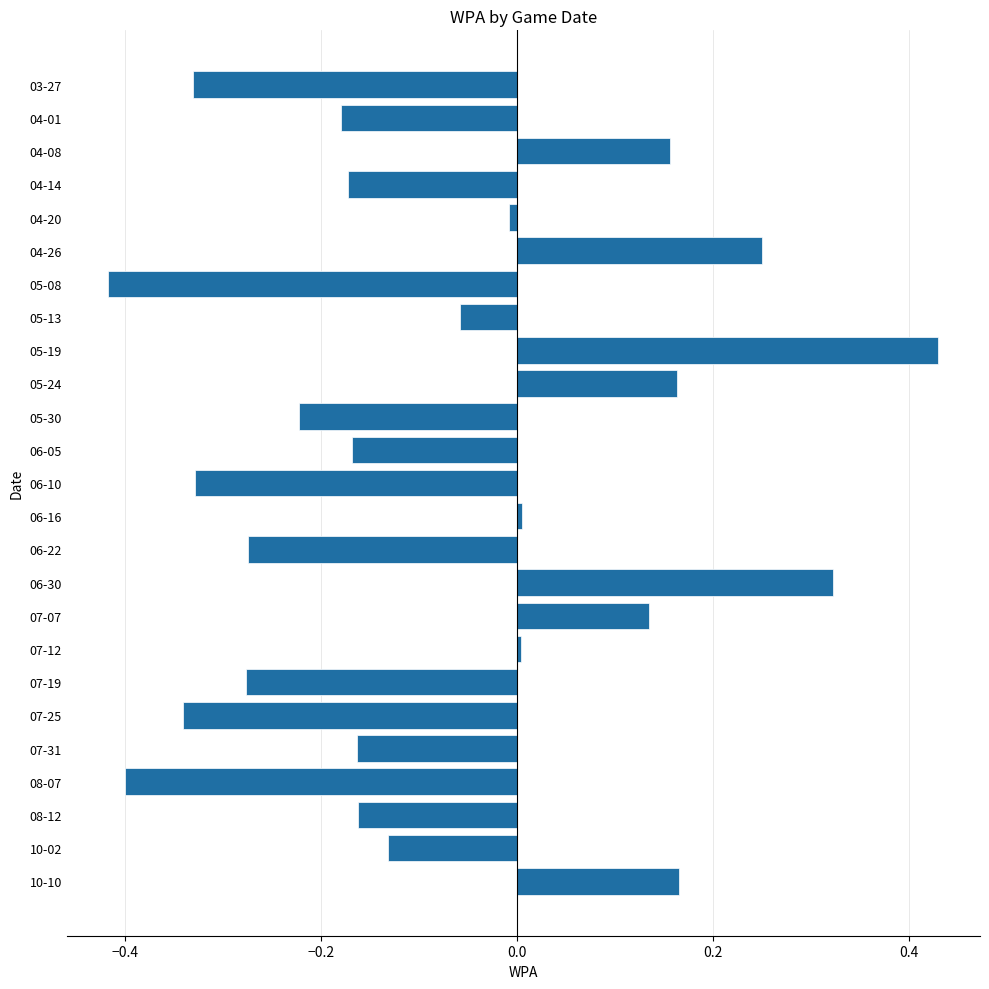

What is the change in value from 07-25 to 08-12?

+0.2